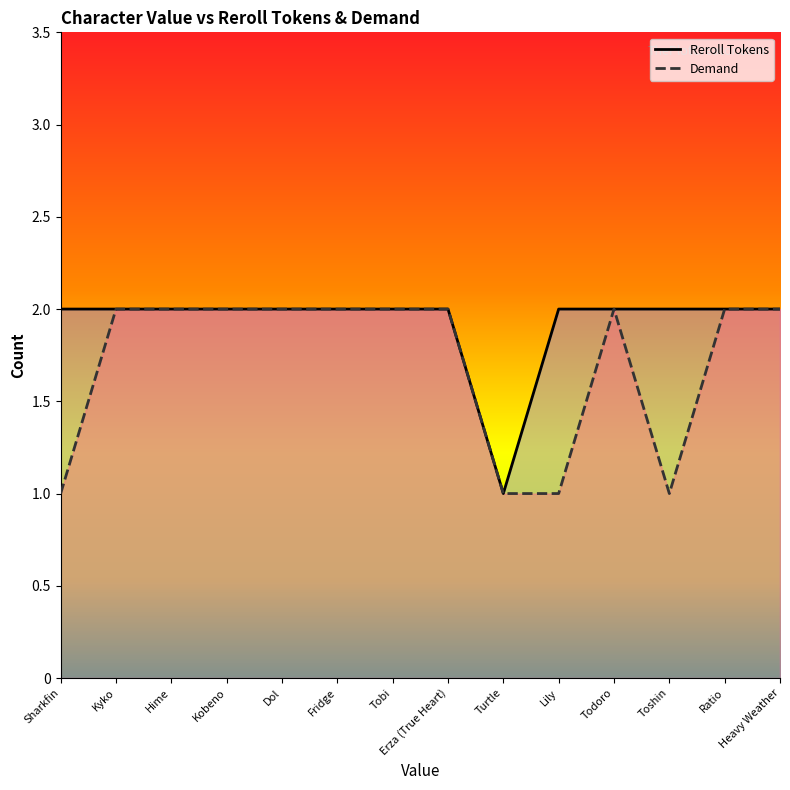

List the series in order of their overall mean, highest first.

Reroll Tokens, Demand